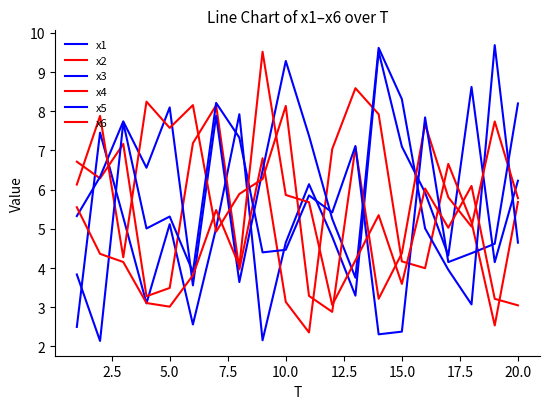

Reading left to right, extract all data points from this chart.

x1: 2.5	7.5	5.3	3.1	5.1	2.6	5.0	7.9	2.2	4.7	6.1	4.8	3.3	9.5	7.1	5.9	4.3	8.6	4.1	6.2
x2: 6.7	6.3	7.2	3.3	3.5	7.2	8.2	4.0	6.8	3.1	2.4	7.0	8.6	7.9	4.2	4.0	6.7	5.2	2.5	5.7
x3: 5.3	6.3	7.7	6.6	8.1	3.6	7.9	3.6	6.5	9.3	7.4	5.3	3.8	9.6	8.3	5.0	4.0	3.1	9.7	4.6
x4: 6.1	7.9	4.3	8.2	7.6	8.2	4.9	5.9	6.3	8.1	3.3	2.9	7.1	3.2	4.4	7.7	5.8	5.1	7.7	5.8
x5: 3.8	2.1	7.7	5.0	5.3	3.9	8.2	7.3	4.4	4.5	5.9	5.4	7.1	2.3	2.4	7.8	4.2	4.4	4.6	8.2
x6: 5.6	4.4	4.2	3.1	3.0	3.8	5.5	4.1	9.5	5.9	5.7	3.1	4.2	5.3	3.6	6.0	5.0	6.1	3.2	3.0